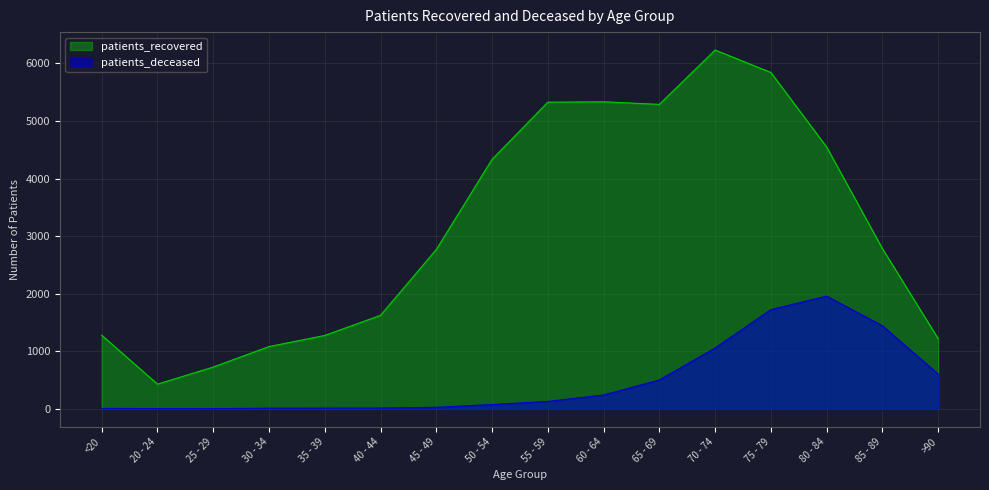

Which series has the largest total across all categories?

patients_recovered